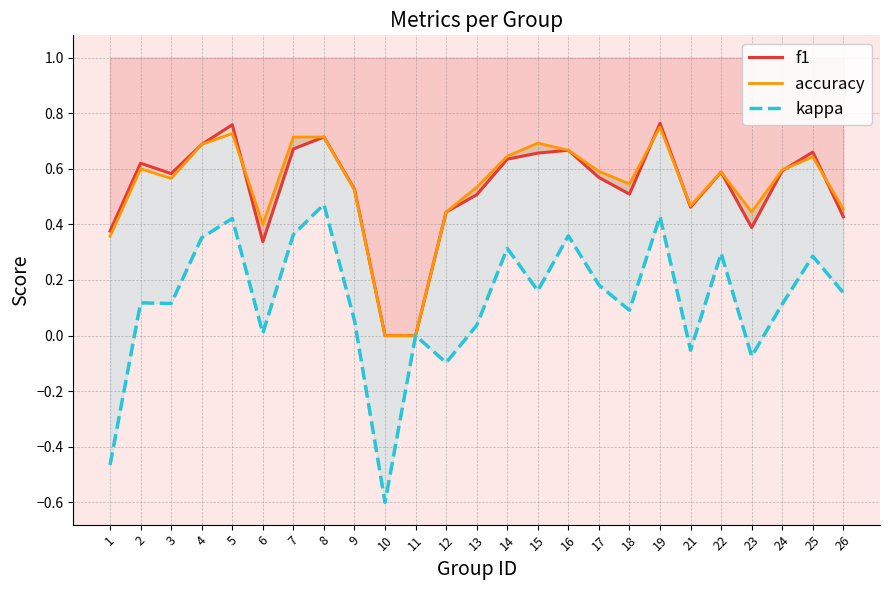

At which category is the sum across all series the highest?

19